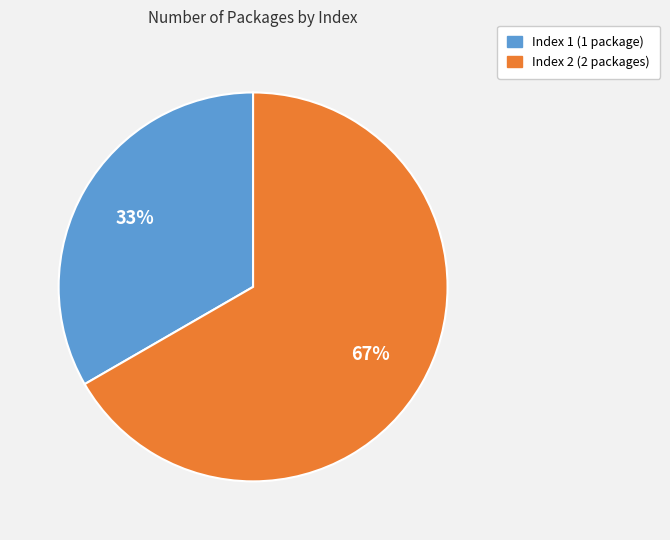

To the nearest percent, what is the average slice percentage?

50%